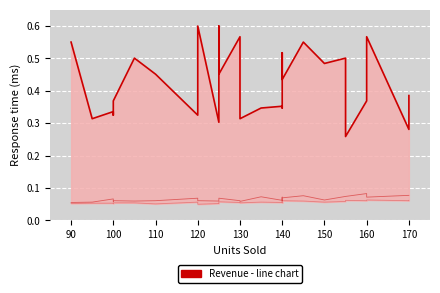

Read the Revenue value at 140.

0.4